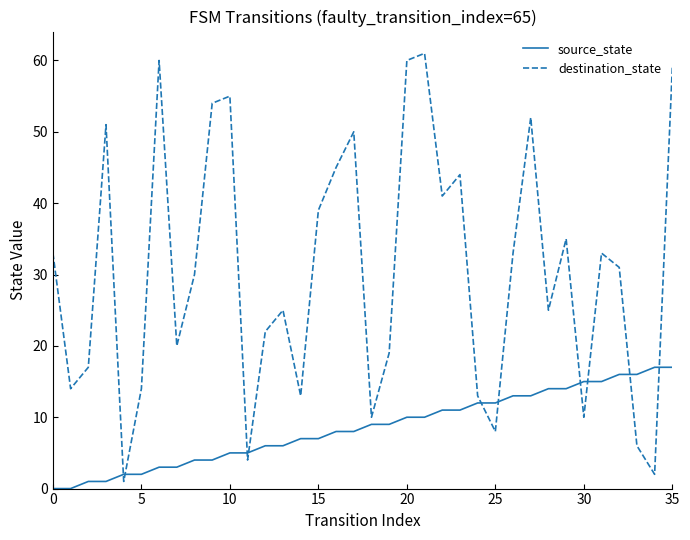

Count the number of categories in the chart.

36